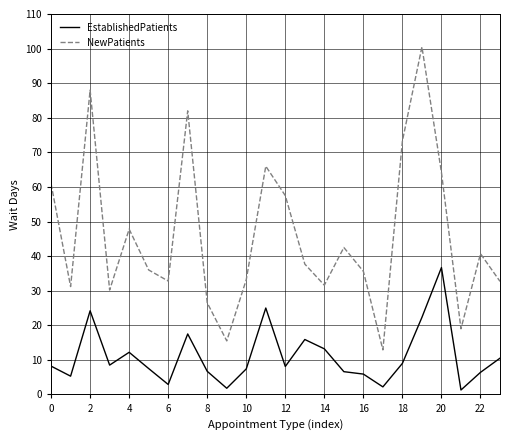

What is the minimum value for NewPatients?

12.9